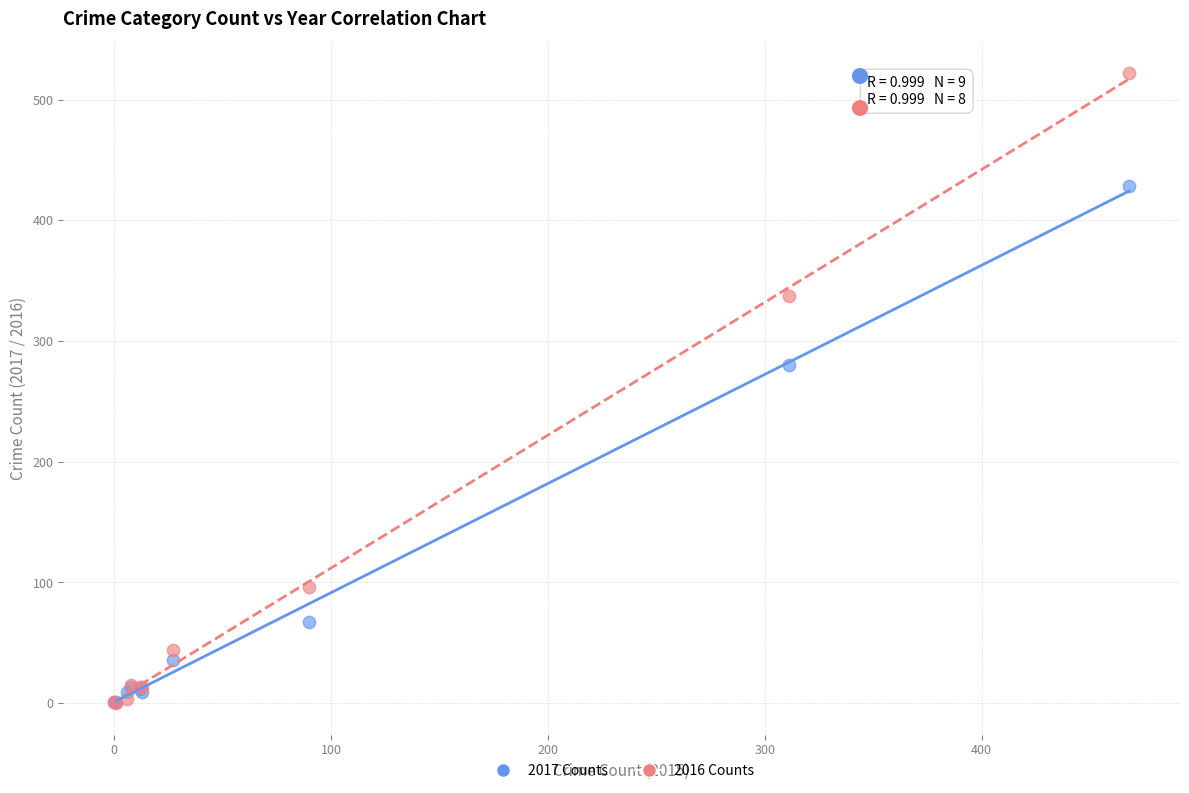

In the 2017 Counts series, what Y value is closest to 214?

280